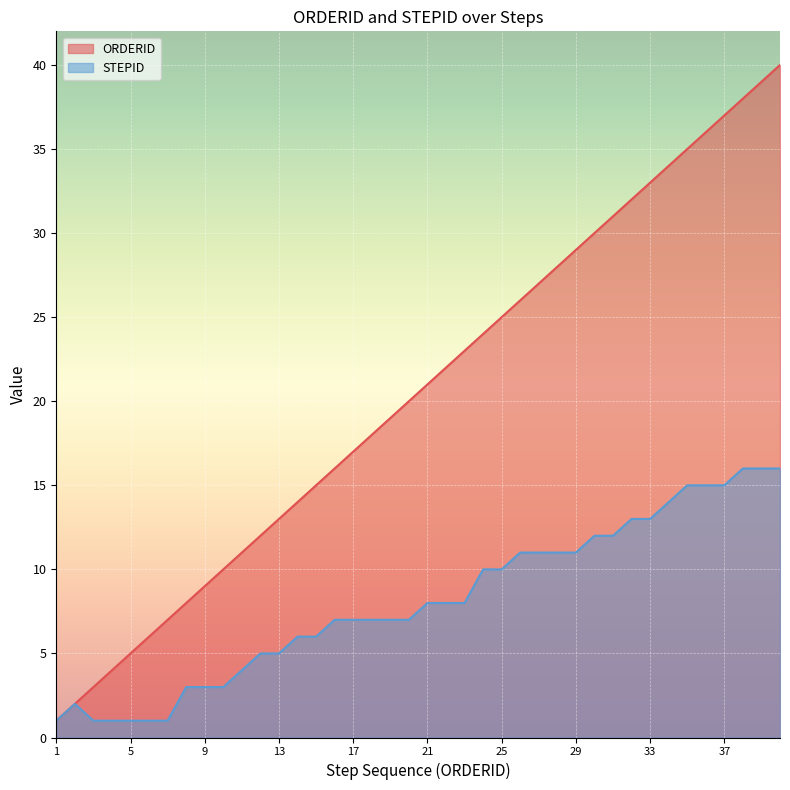

What is the sum of all STEPID values?

323